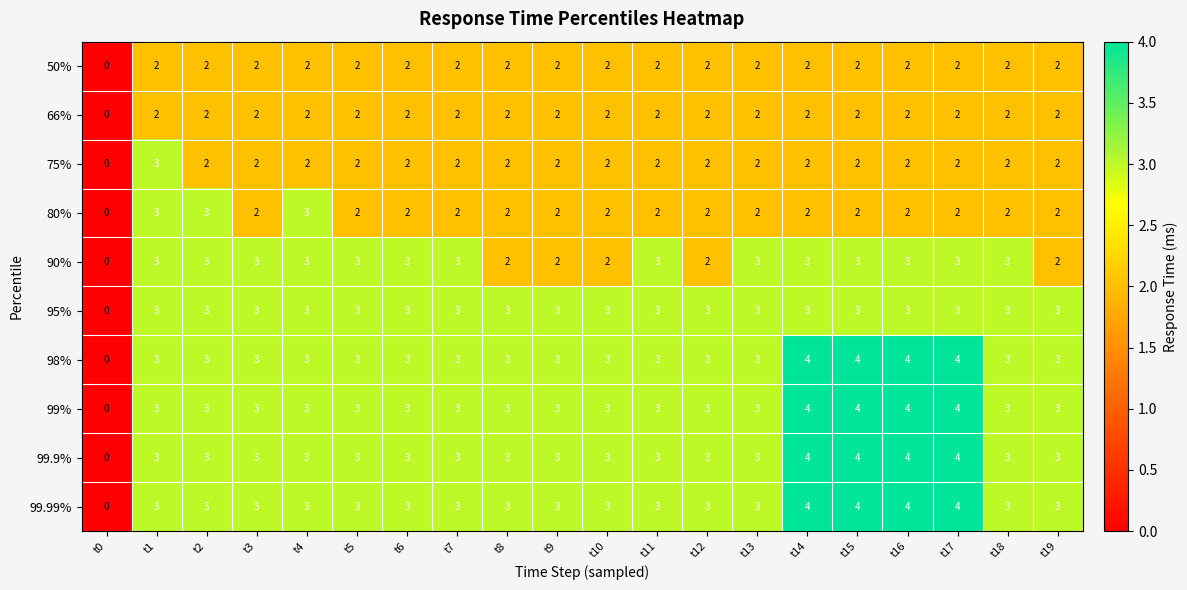

What is the difference between the second highest and minimum values in the 99.9% series?

4